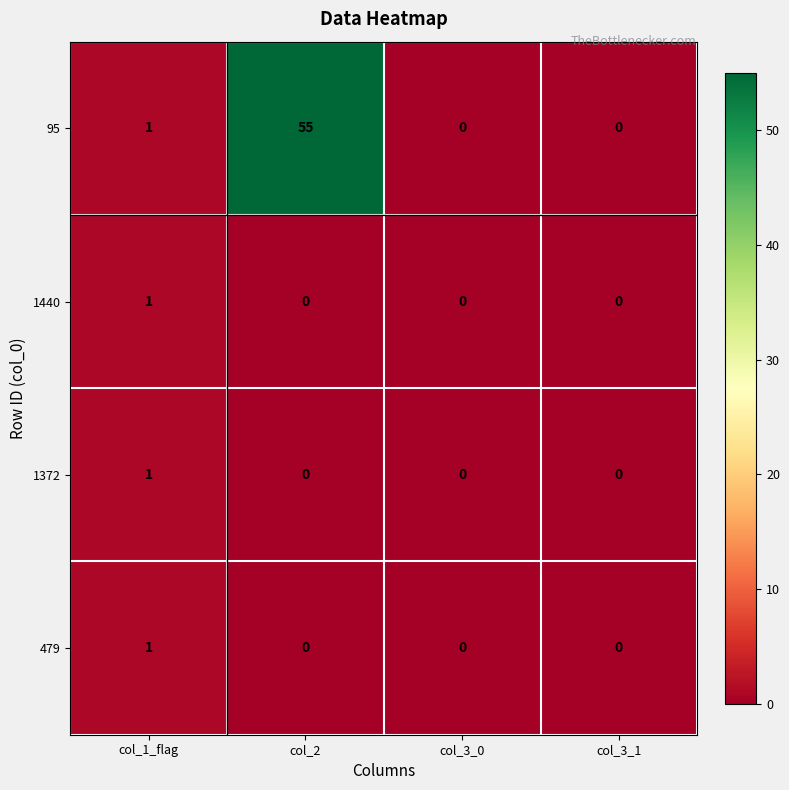

What is the difference between the maximum and second lowest values in the 95 series?

55